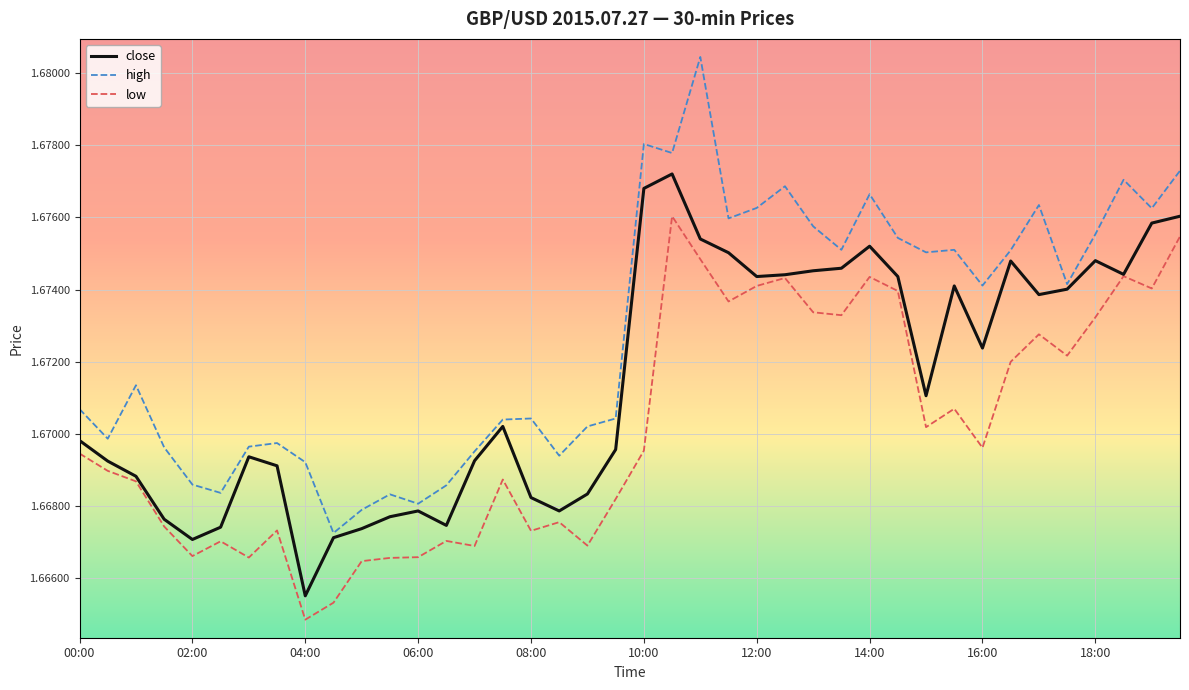

True or false: low and high intersect in this chart.

False